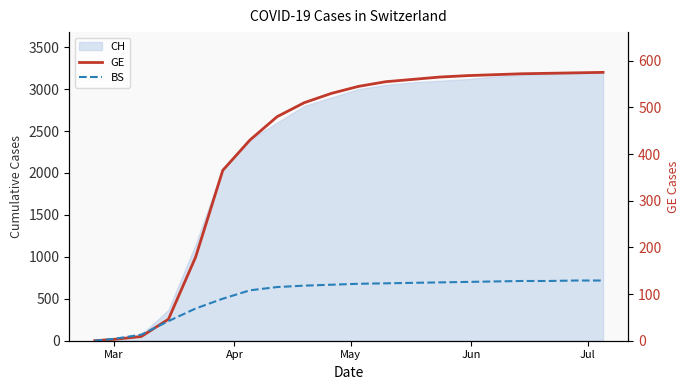

Does the chart have visible grid lines?

No